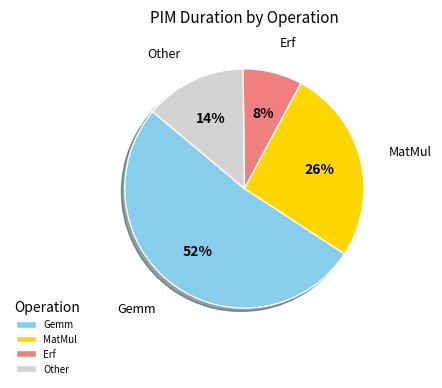

Is it true that Erf is 8% of the pie?

True